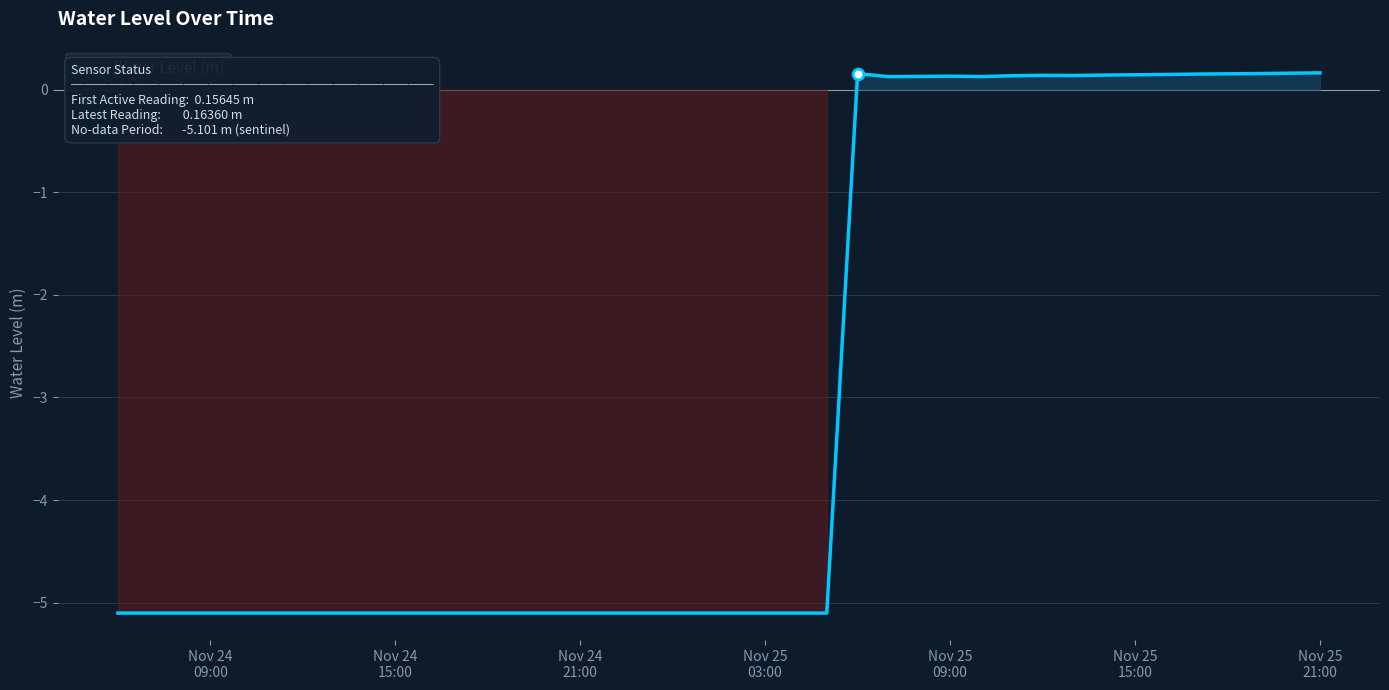

What is the difference between the maximum and minimum values?

5.3